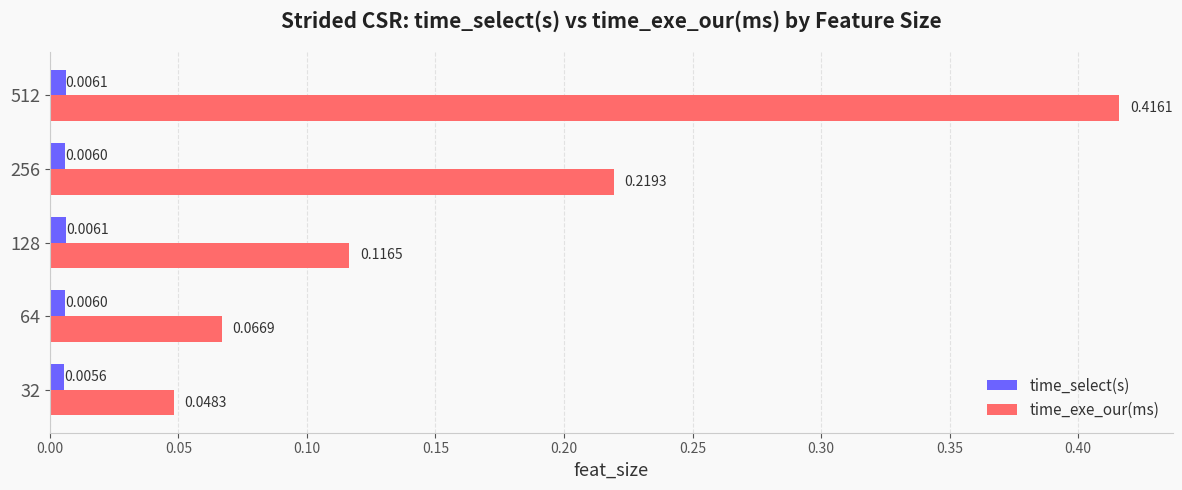

Rank the series at 128 from highest to lowest value.

time_exe_our(ms), time_select(s)